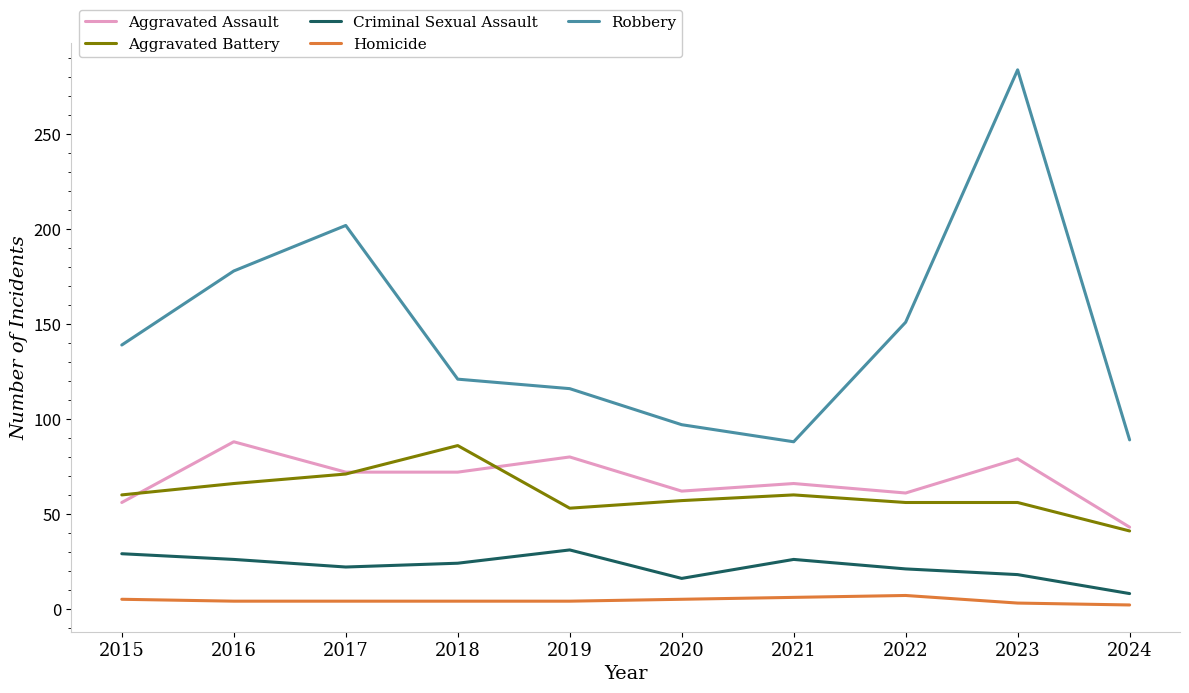

Which label corresponds to the largest value in the chart?

2023